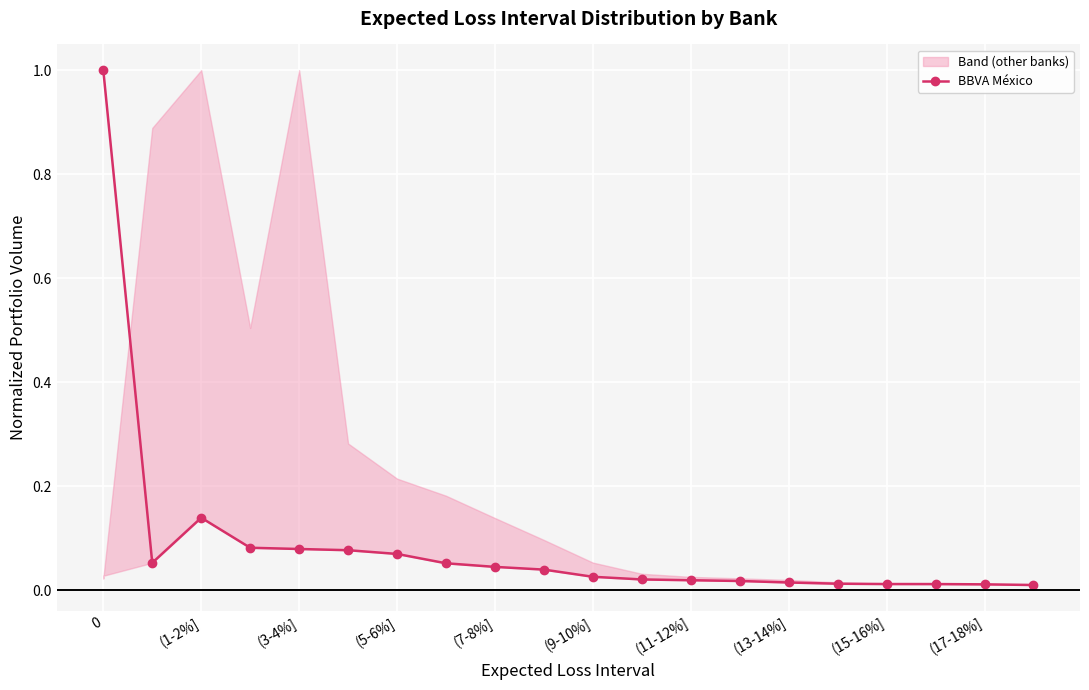

What is the value of the 1st point from the left?

1.0